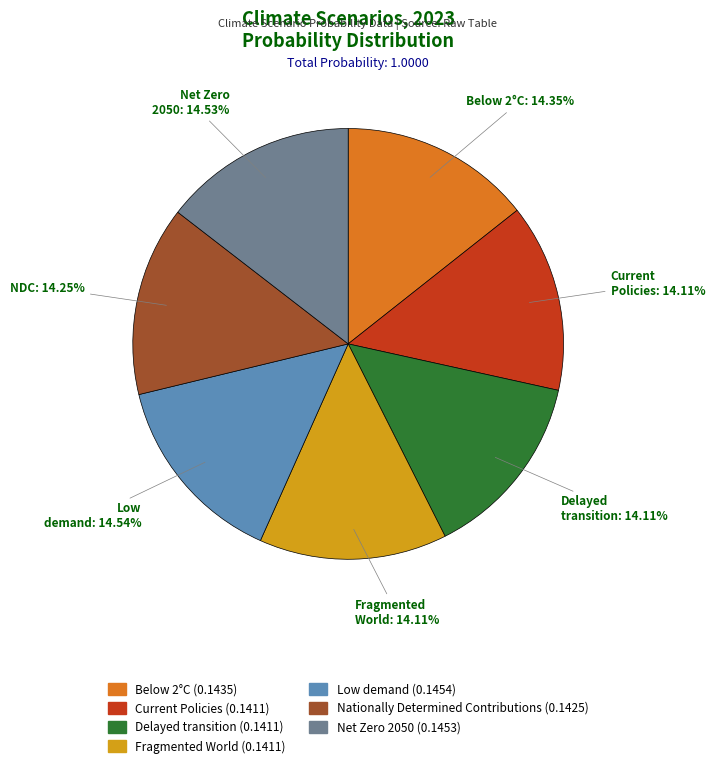

Combined, do Current Policies and Fragmented World account for over 50%?

No